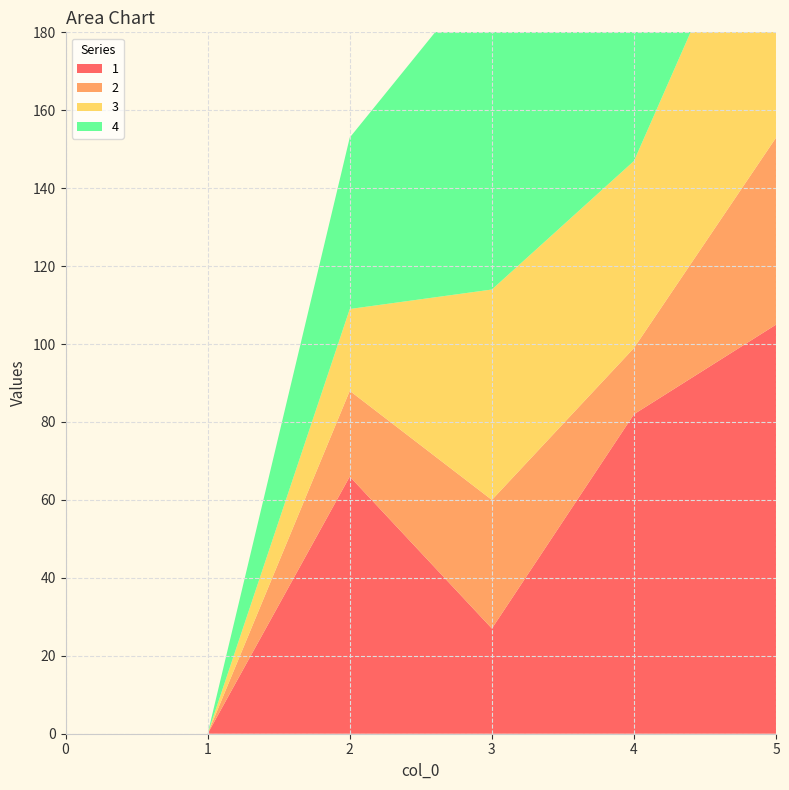

Reading left to right, extract all data points from this chart.

1: 0=0	1=0	2=66	3=27	4=82	5=105
2: 0=0	1=0	2=22	3=33	4=17	5=48
3: 0=0	1=0	2=21	3=54	4=48	5=77
4: 0=0	1=0	2=44	3=84	4=150	5=122